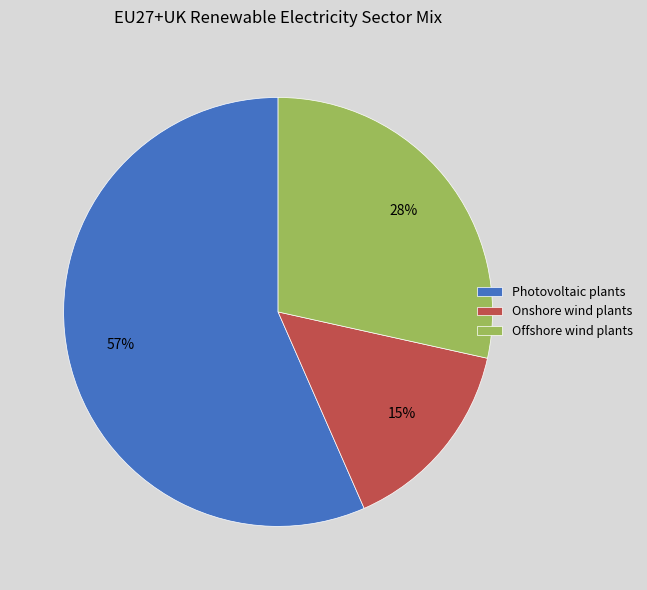

Do Offshore wind plants and Onshore wind plants together represent more than half of the pie?

No